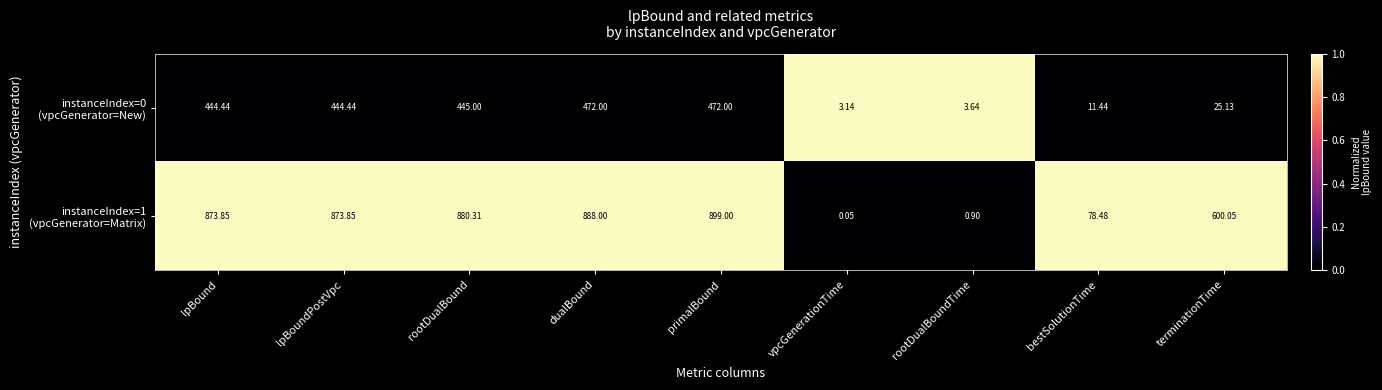

Which label corresponds to the largest value in the chart?

primalBound